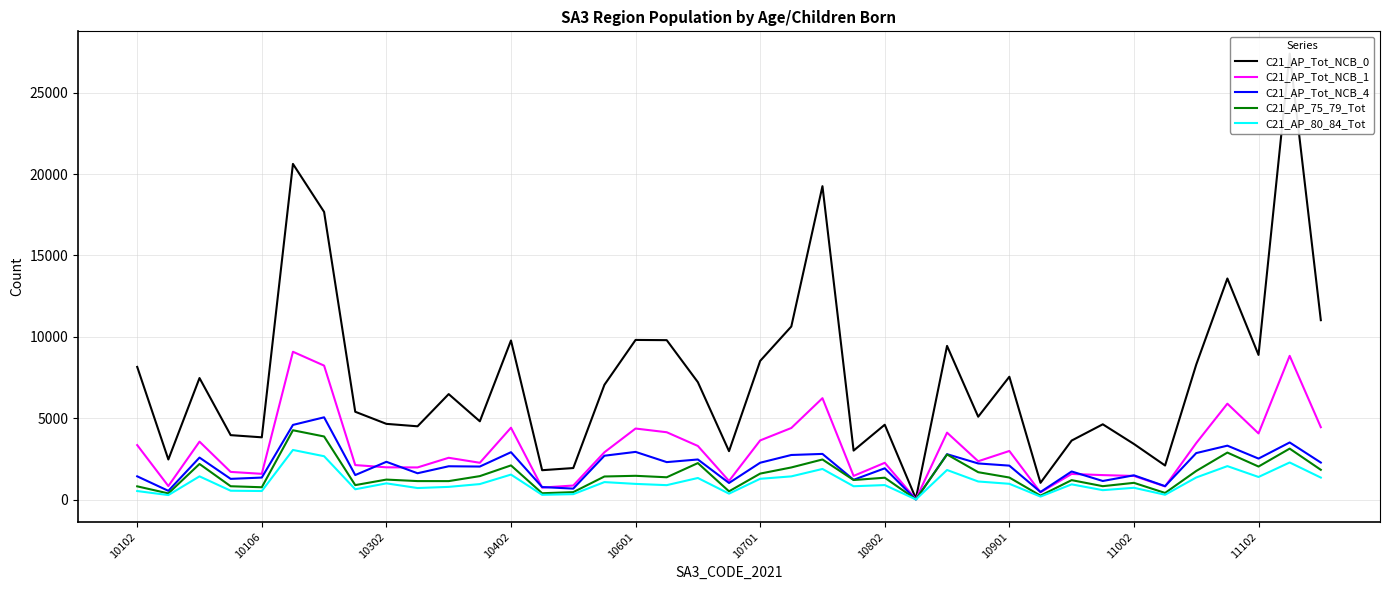

True or false: C21_AP_Tot_NCB_1 and C21_AP_Tot_NCB_0 cross at least once.

False